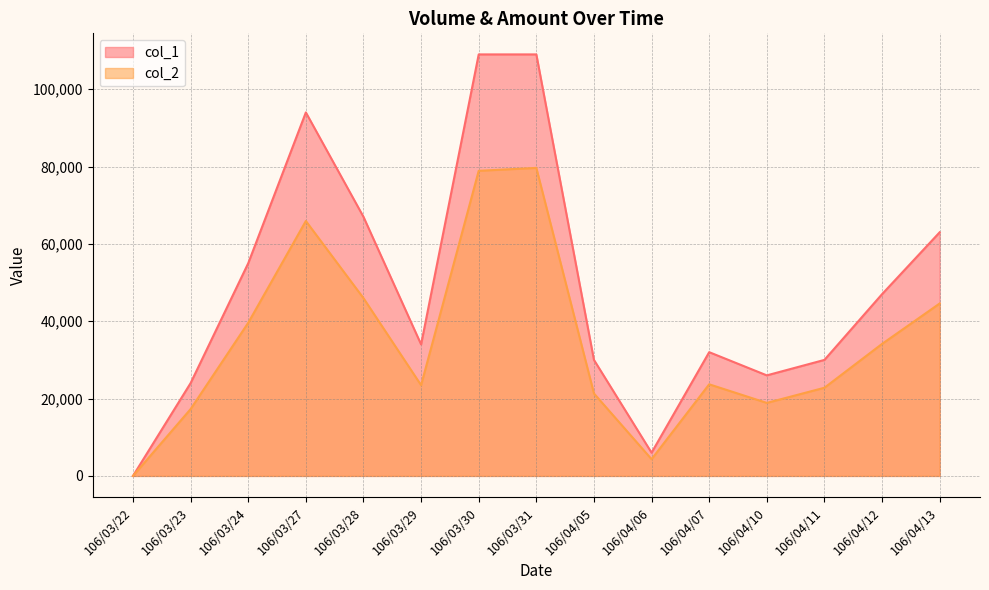

How many interior local valleys does the col_1 series have?

3